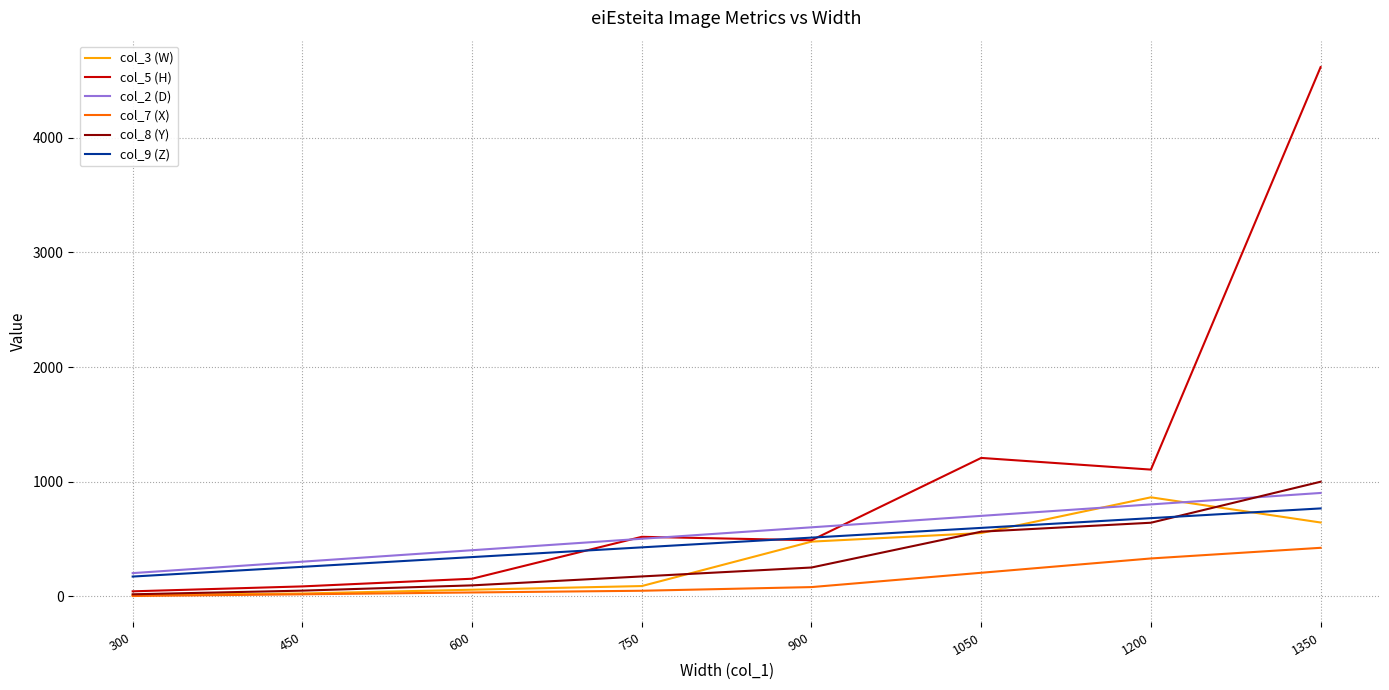

What is the spread (max minus min) of values at 1050?

1003